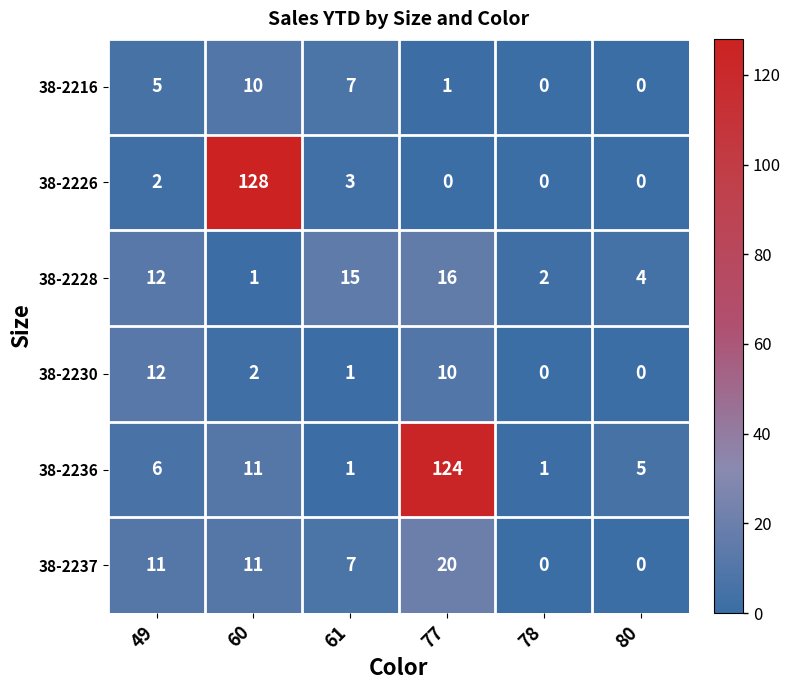

How many values in the 38-2226 series are below 2?

3